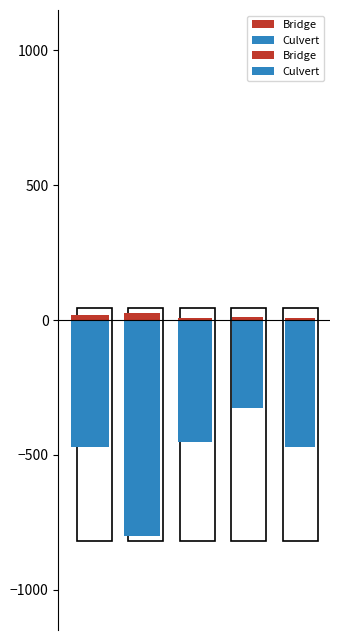

The Culvert series shows -159 at 2. True or false?

False